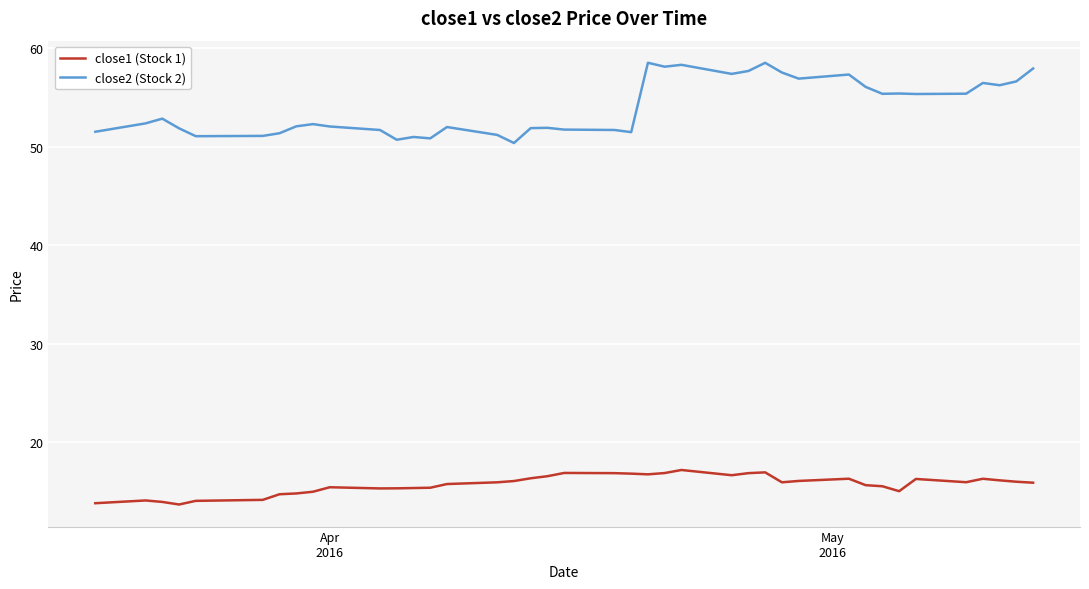

Which series has the widest spread of values?

close2 (Stock 2)